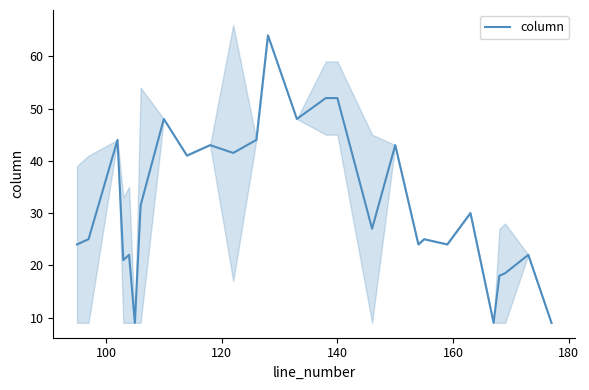

What is the minimum value for column?

9.0